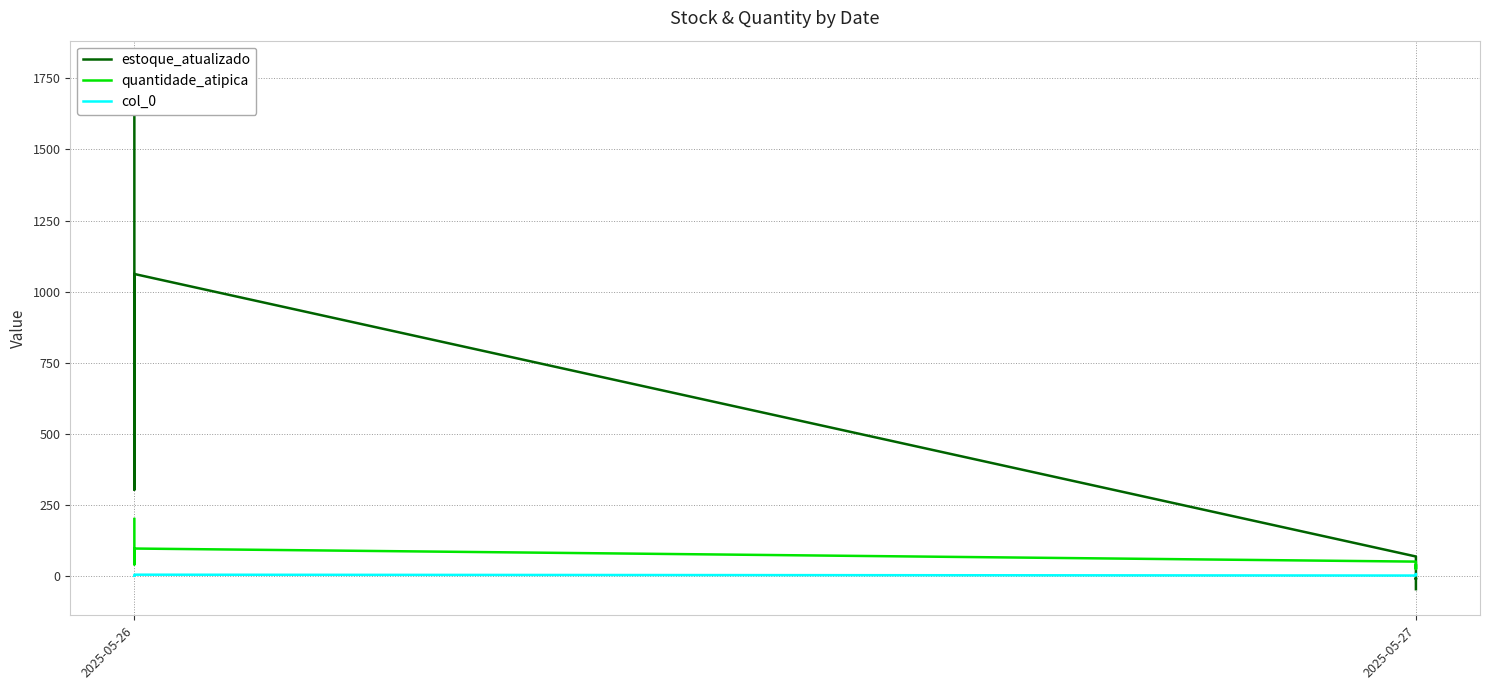

List the series in order of their peak value, highest first.

estoque_atualizado, quantidade_atipica, col_0